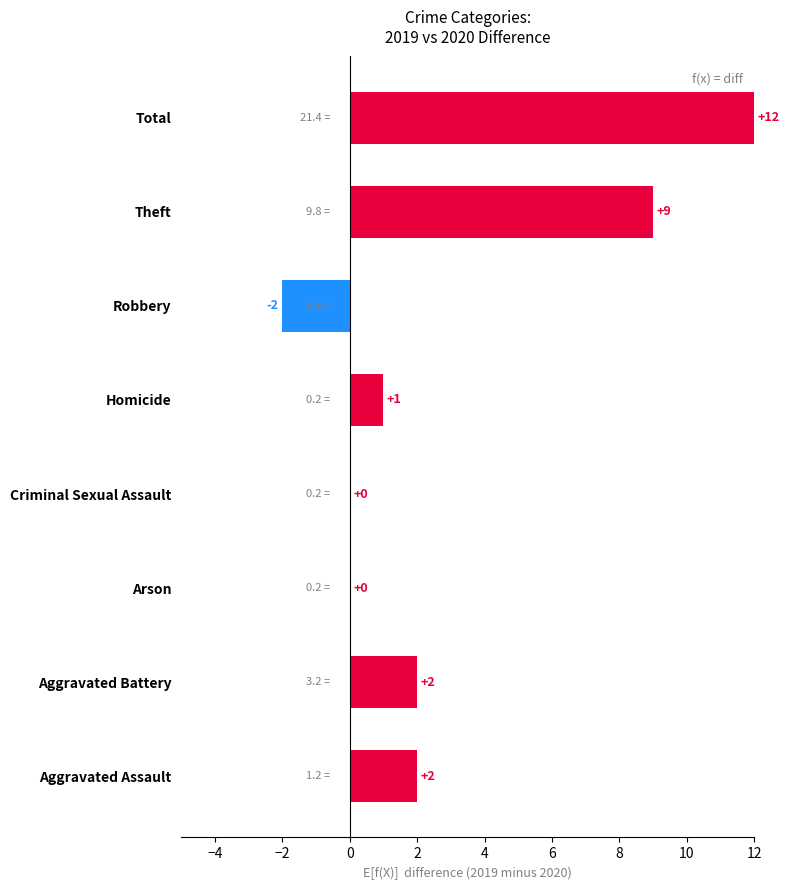

Reading bottom to top, extract all data points from this chart.

Aggravated Assault=2	Aggravated Battery=2	Arson=0	Criminal Sexual Assault=0	Homicide=1	Robbery=-2	Theft=9	Total=12